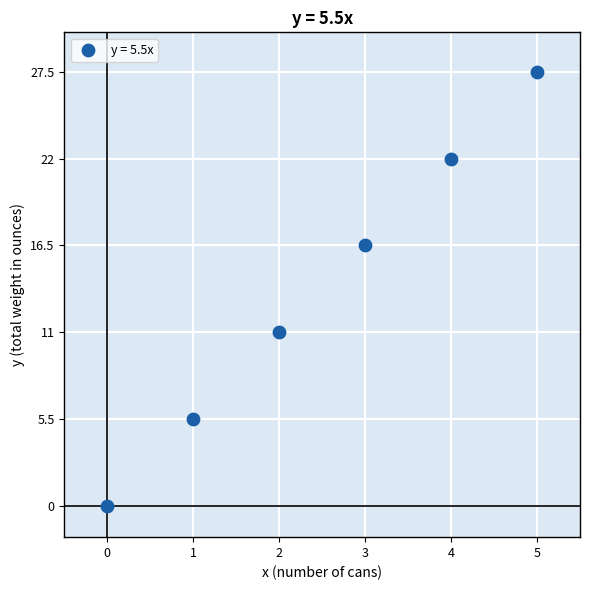

What is the range of Y values (max minus min)?

27.5